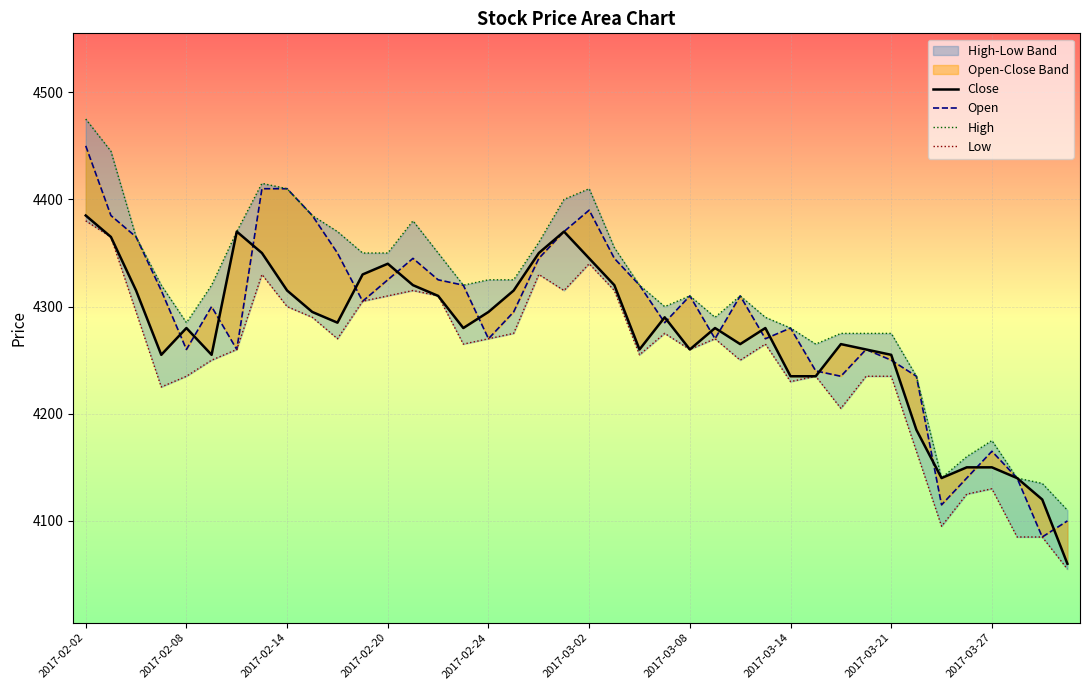

What is the lowest value of the Close series?

4060